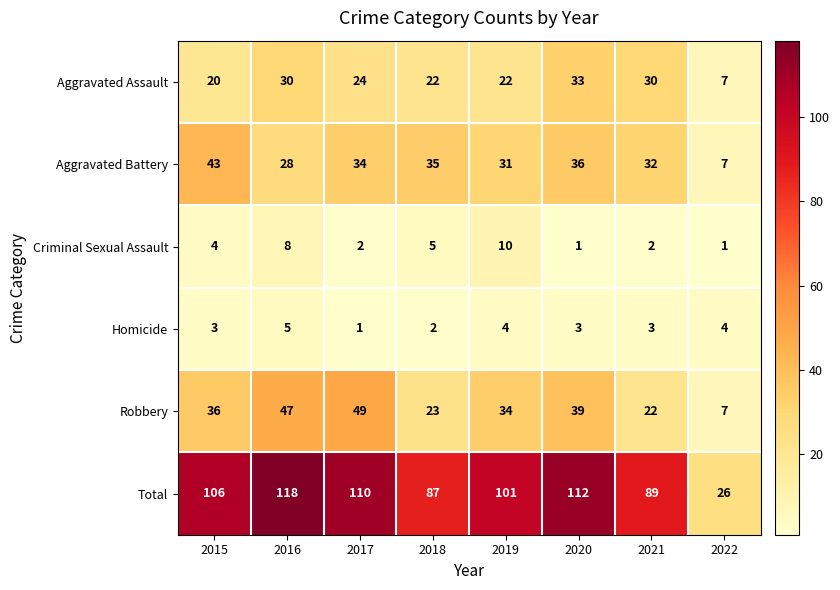

At which label does Aggravated Assault first exceed 24?

2016